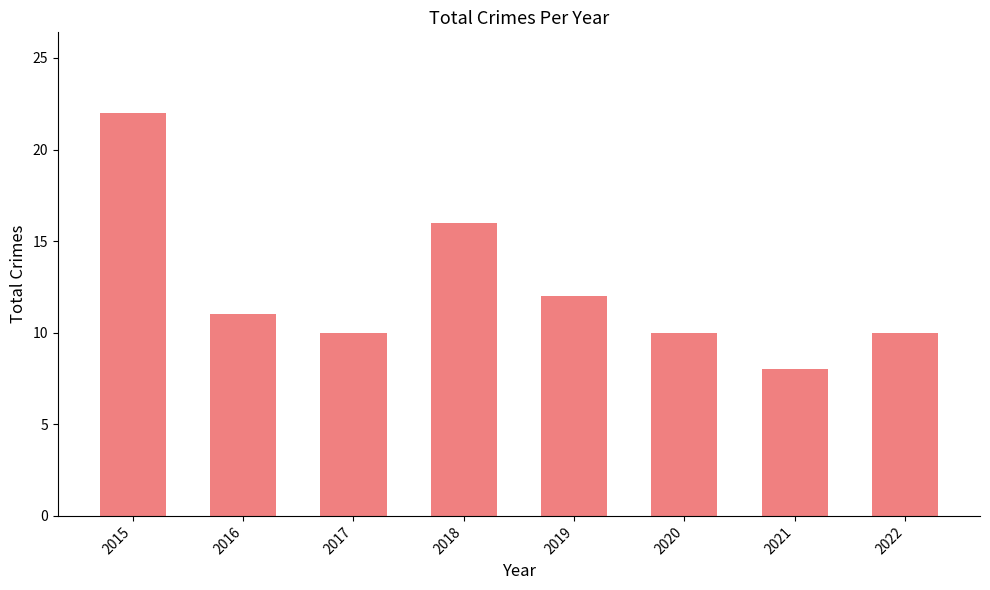

What is the greatest value displayed?

22